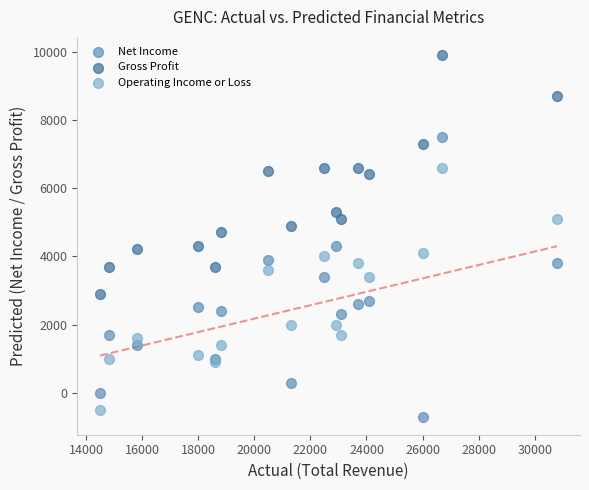

Which series contains the highest Y value?

Gross Profit